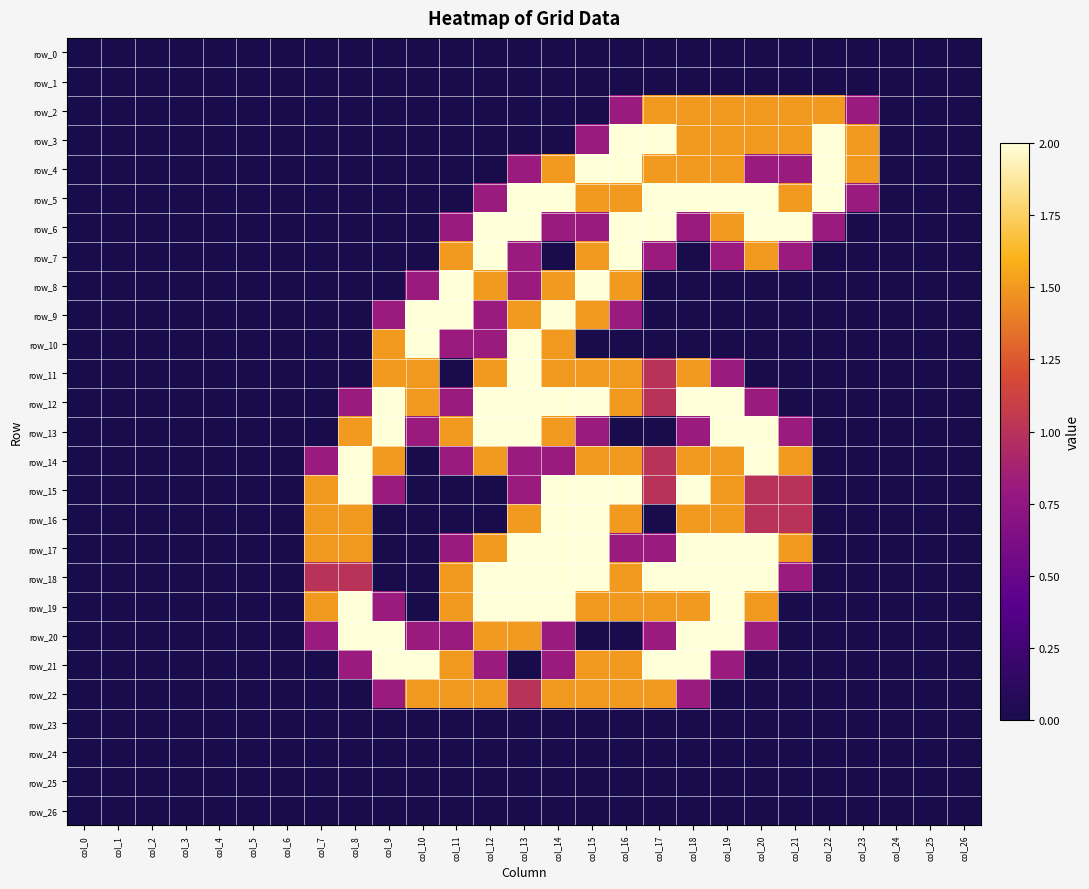

The value of row_24 at col_16 is 0.0. True or false?

True